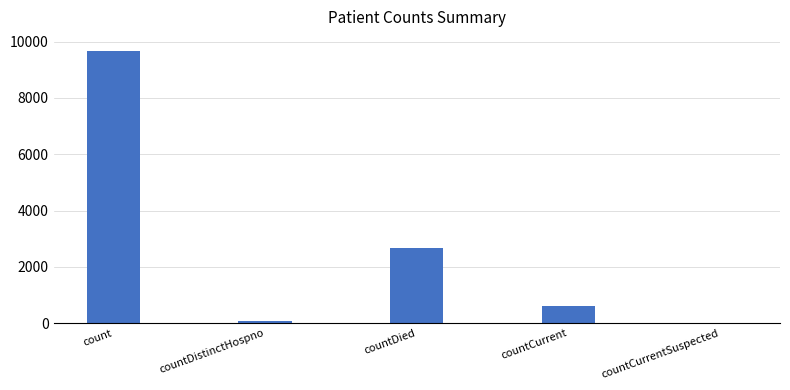

At which category does the chart reach its peak across all series?

count